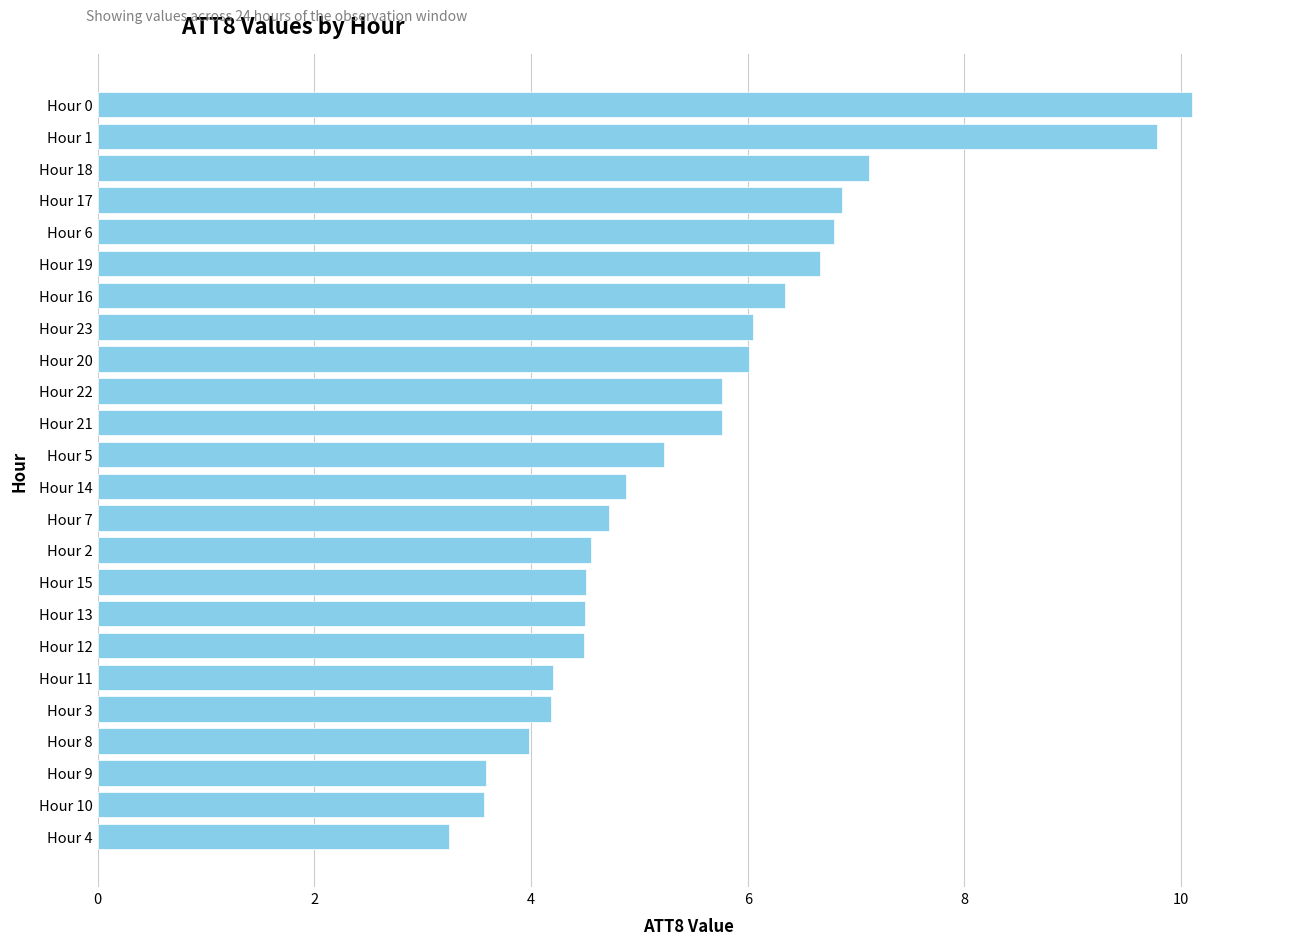

What is the change in value from Hour 17 to Hour 14?

-2.0